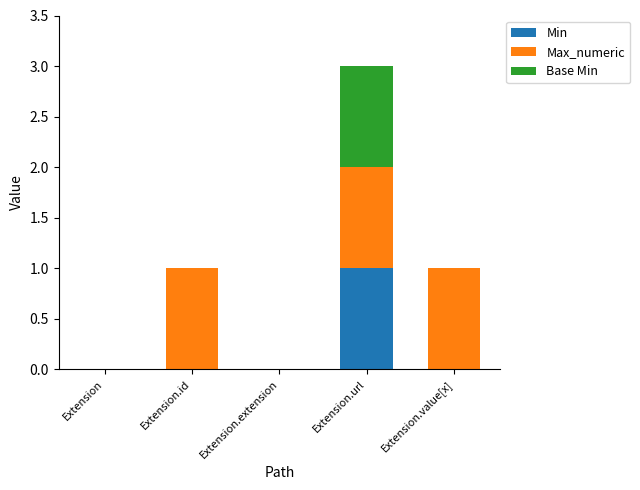

Reading right to left, transcribe the values for Min.

Extension.value[x]=0	Extension.url=1	Extension.extension=0	Extension.id=0	Extension=0